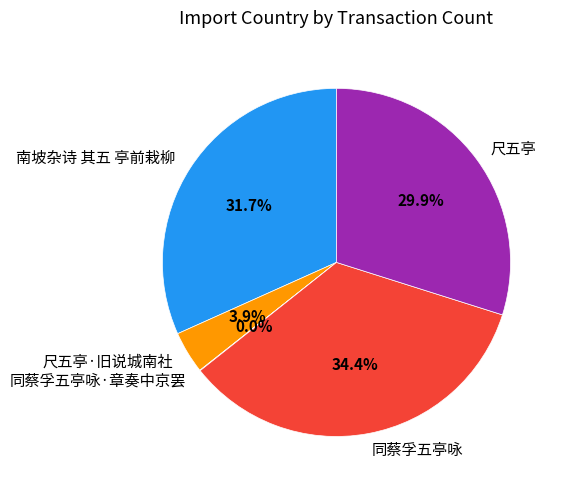

To the nearest percent, what is the combined percentage of 尺五亭 and 南坡杂诗 其五 亭前栽柳?

62%